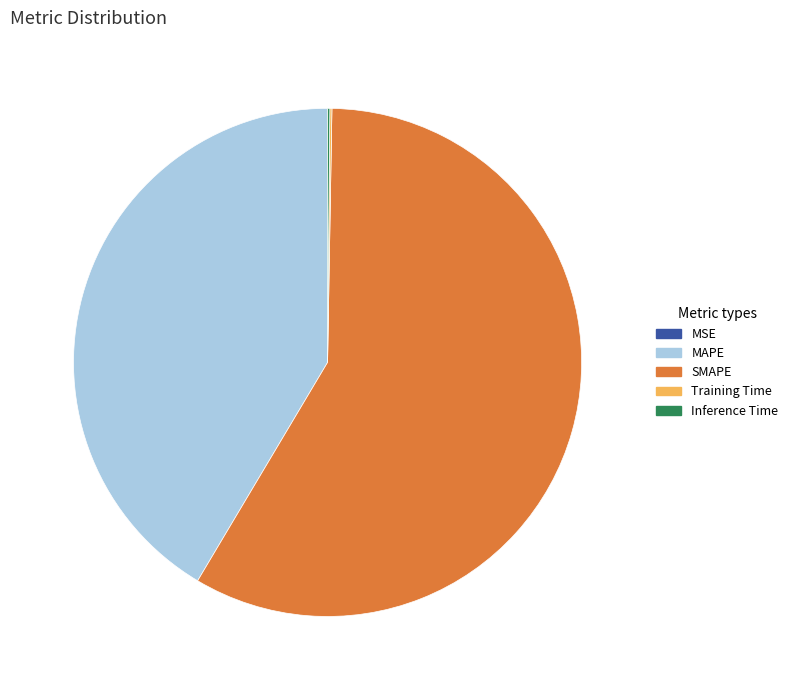

Is there any slice that represents more than half of the pie?

Yes